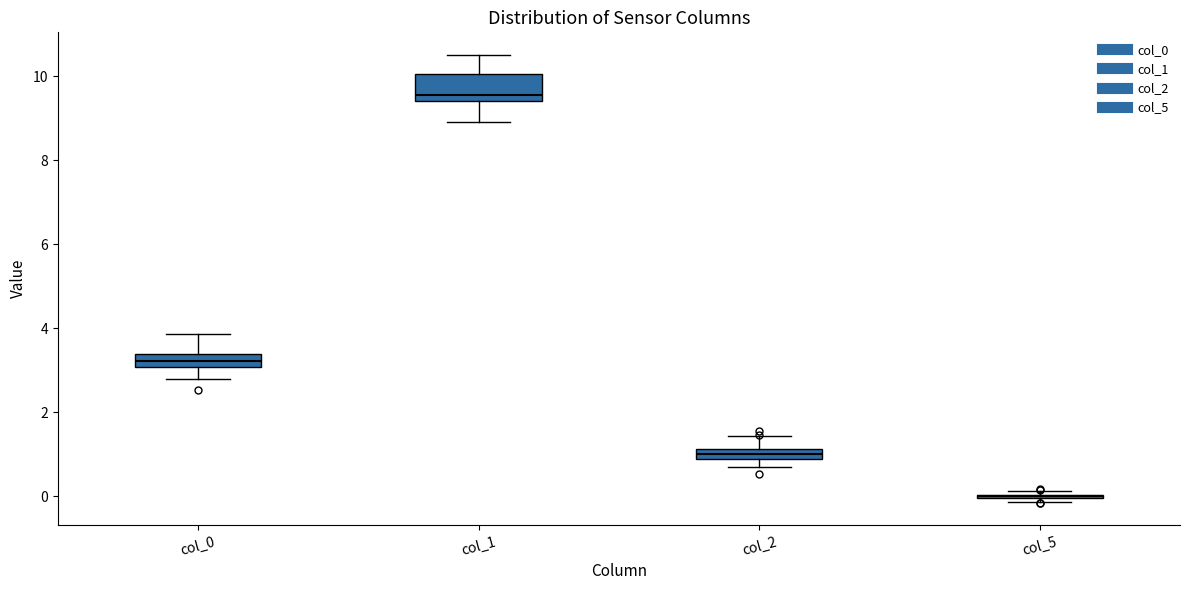

Which box is the tallest, from its lower edge to its upper edge?

col_1